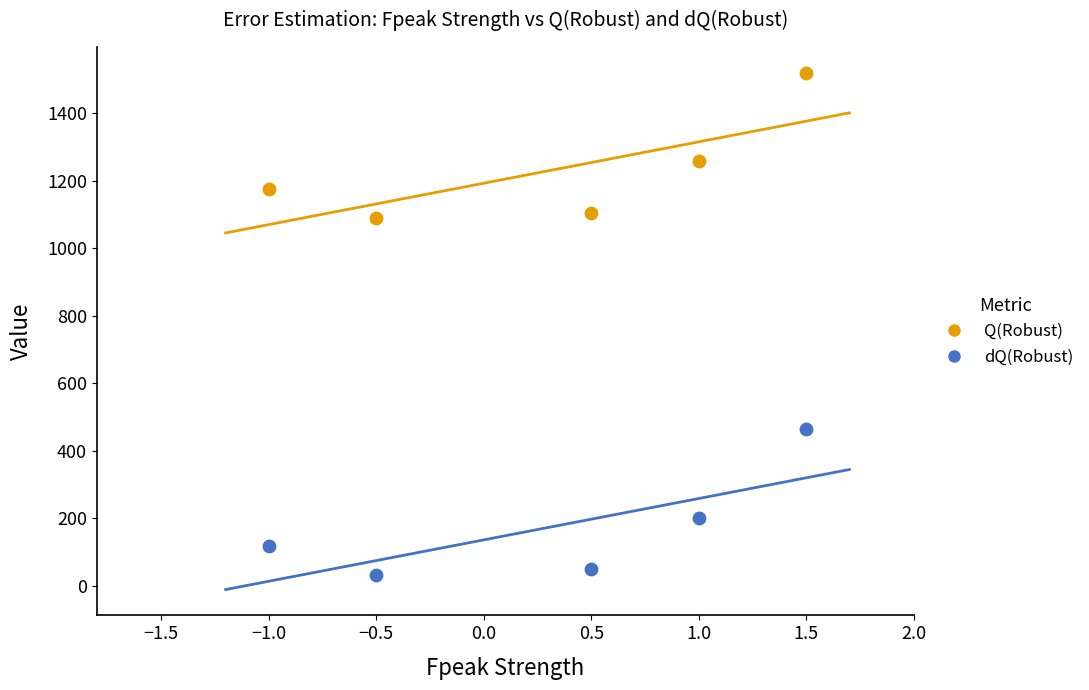

What are all the series names shown in the legend?

Q(Robust), dQ(Robust)